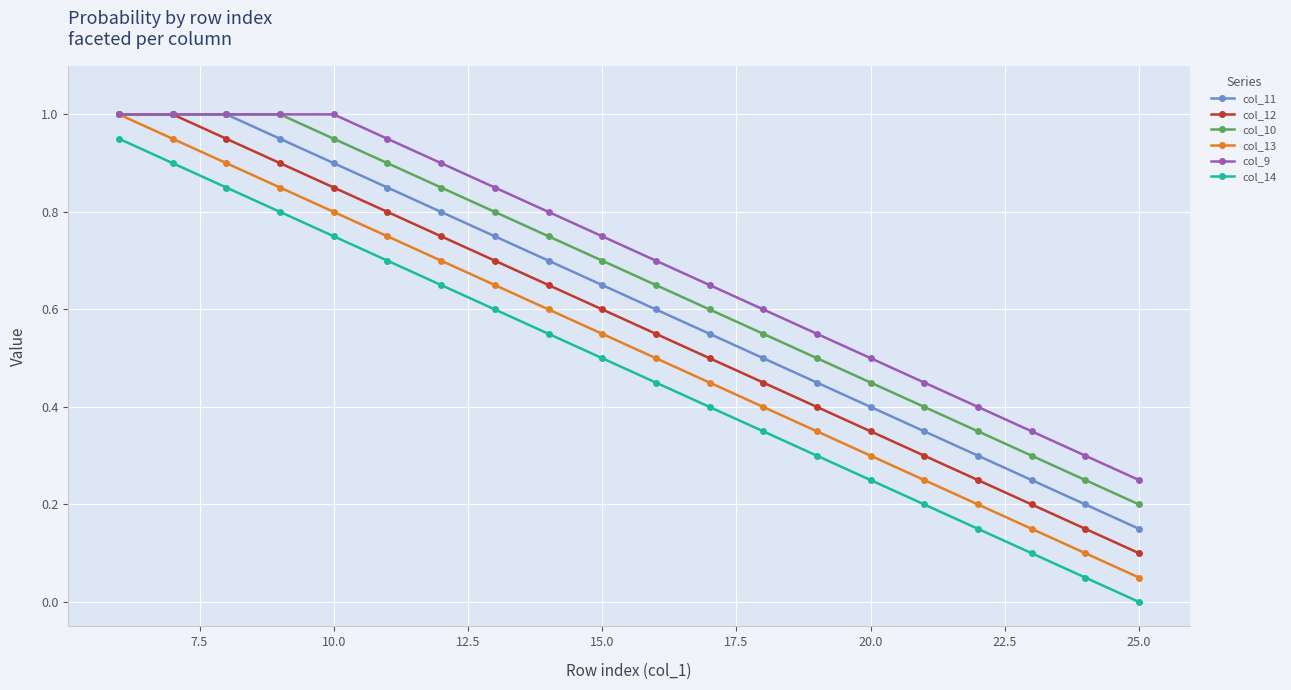

True or false: col_12 and col_14 intersect in this chart.

False